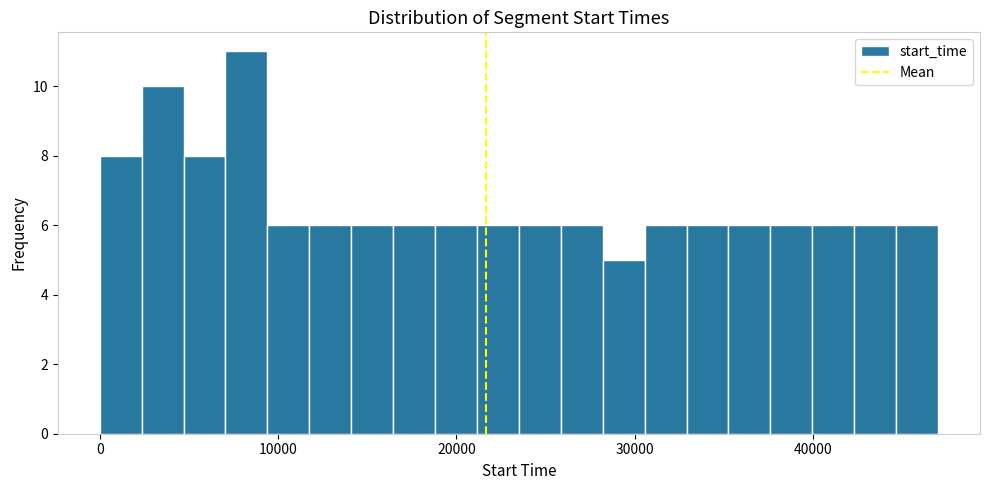

Read against the x-axis, roughly where is the centre of the tallest bar?

8000